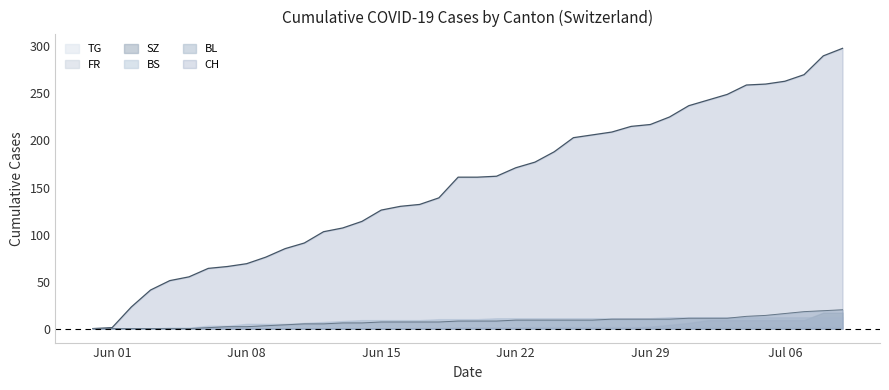

What is the value of the BL point at the 26th from the left?

9